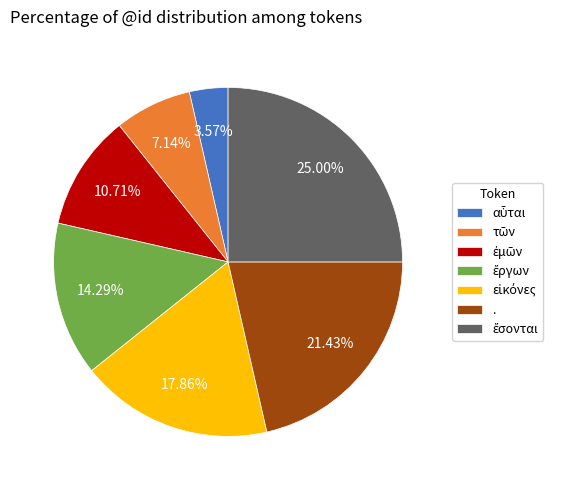

Does any single category account for the majority?

No